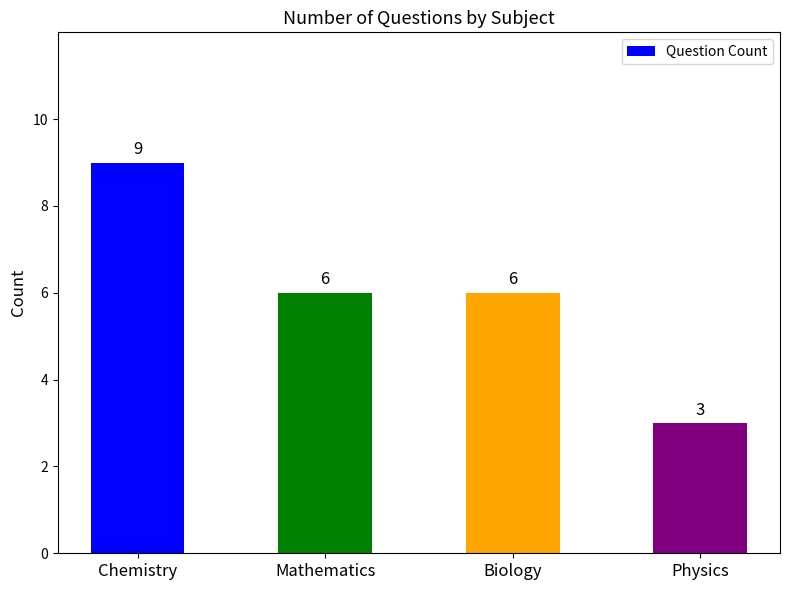

How many series are shown in this chart?

1